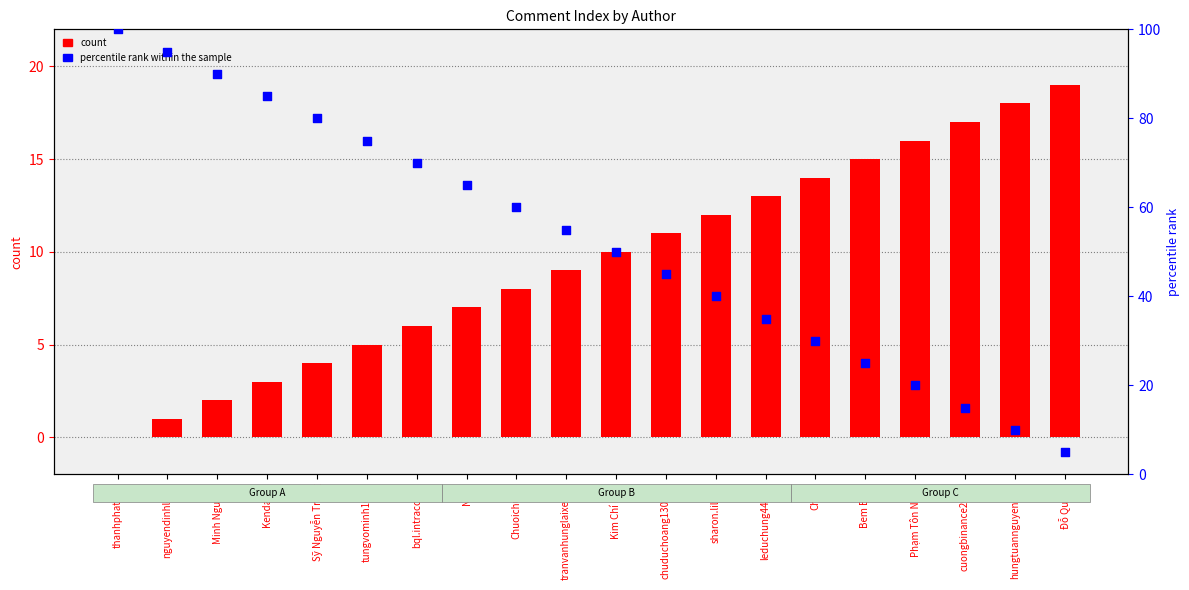

Which series reaches the maximum Y coordinate?

percentile rank within the sample